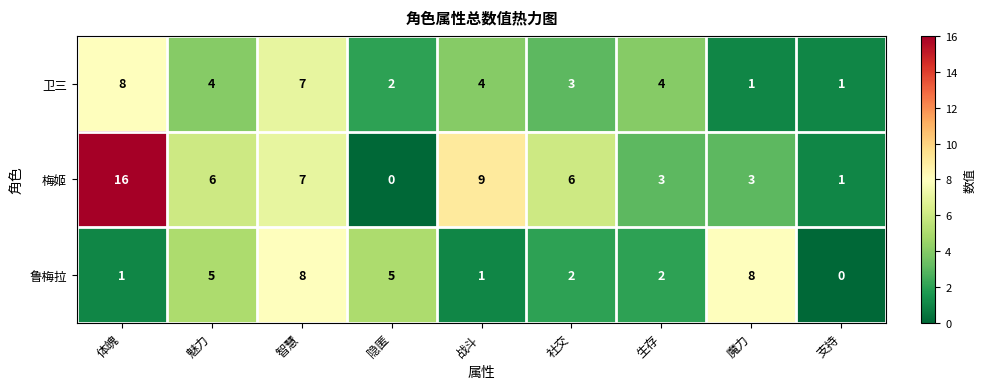

What is the spread (max minus min) of values at 生存?

2